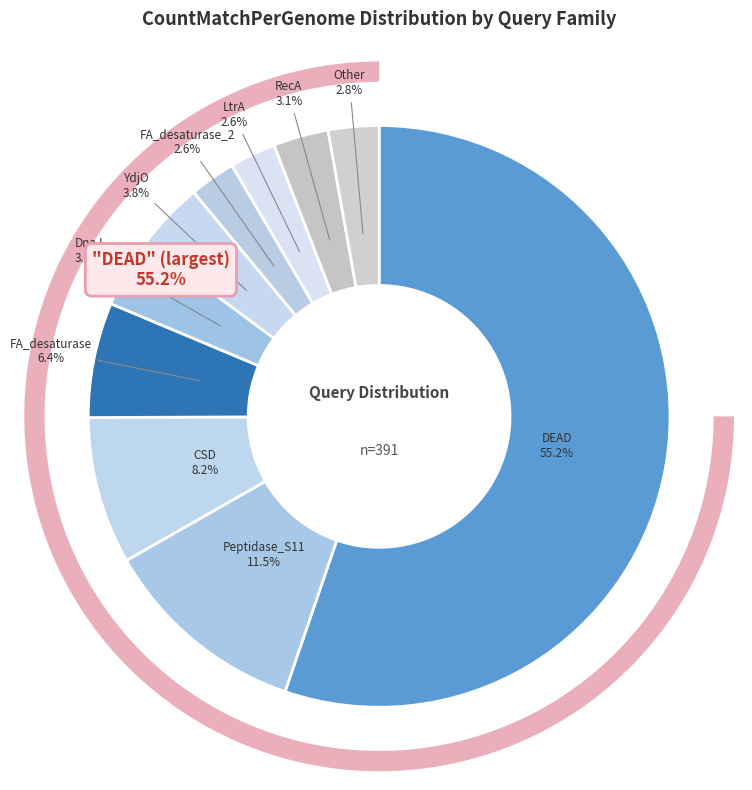

How many slices are in this pie chart?

10